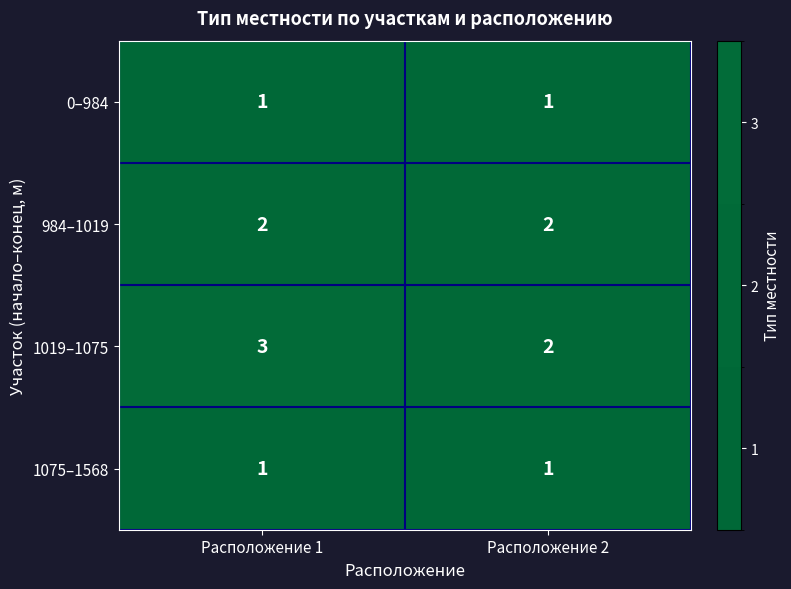

What is the maximum value shown in the chart?

3